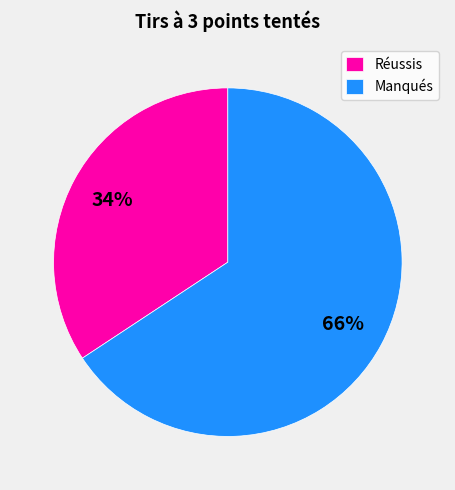

Combined, do Manqués and Réussis account for over 50%?

Yes